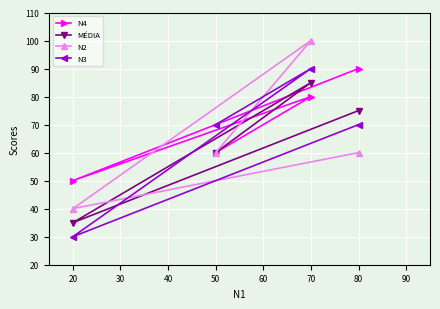

In N4, how many points are lower than both neighbors (excluding endpoints)?

1